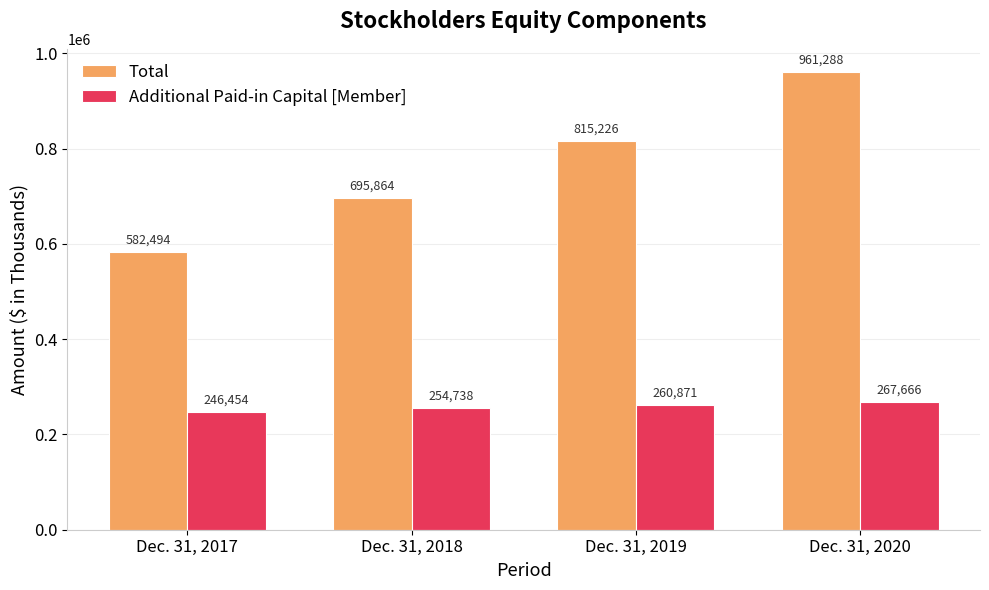

What is the average value of the Additional Paid-in Capital [Member] series?

257432